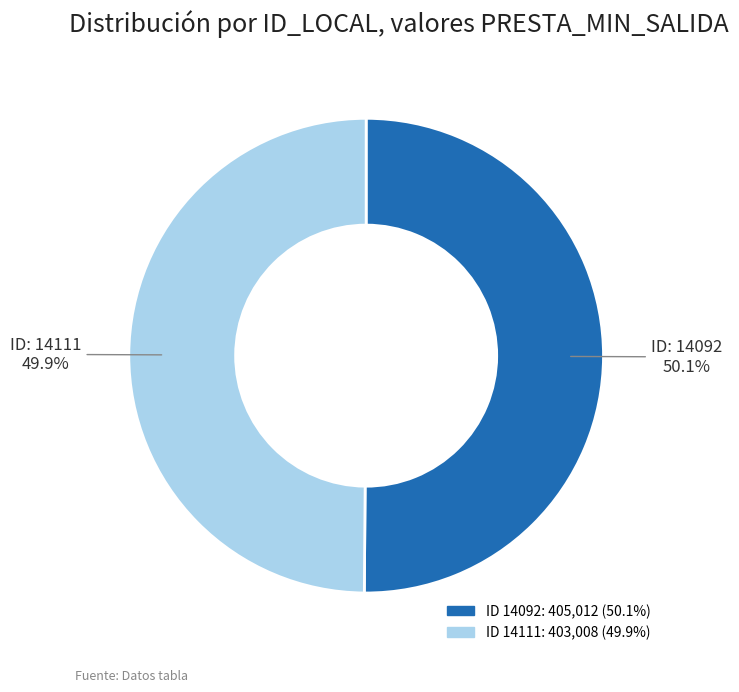

Is there any slice that represents more than half of the pie?

Yes